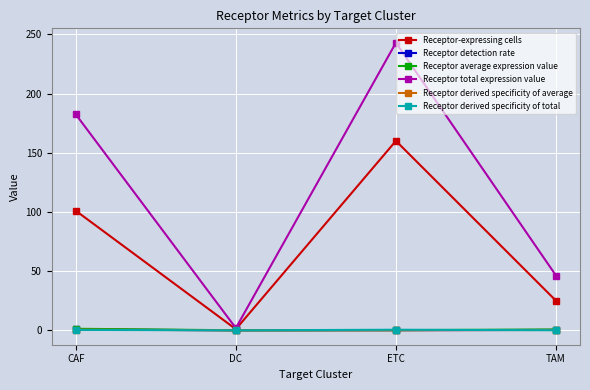

At which label does Receptor total expression value reach its peak?

ETC